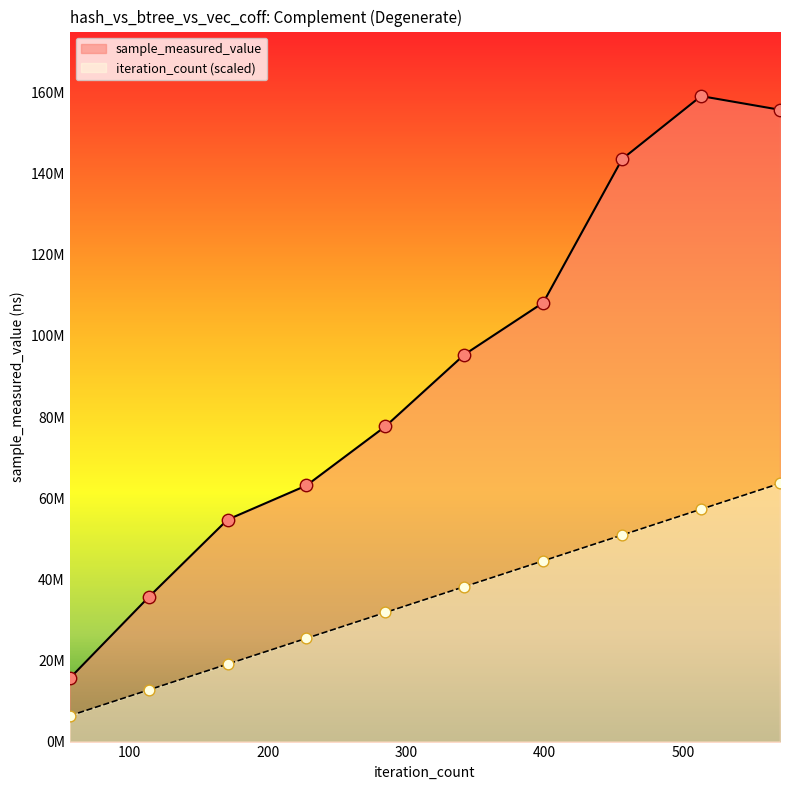

Which series has the largest total across all categories?

sample_measured_value